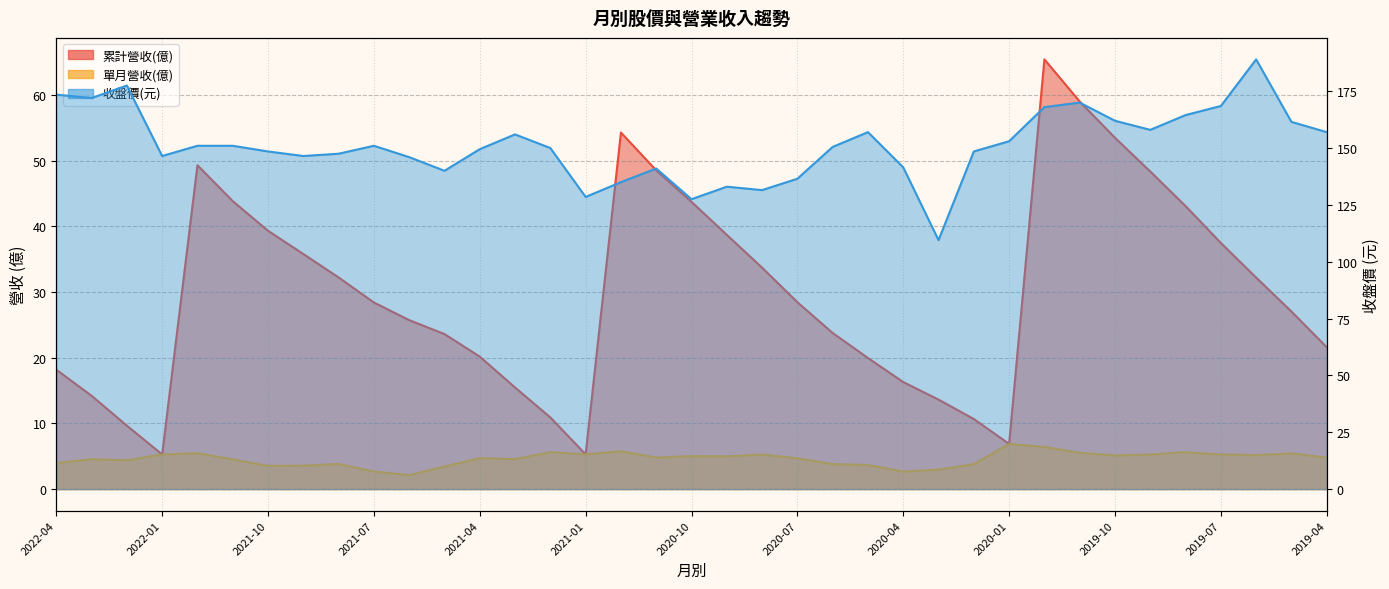

How many data points in 收盤價 are less than 150?

17